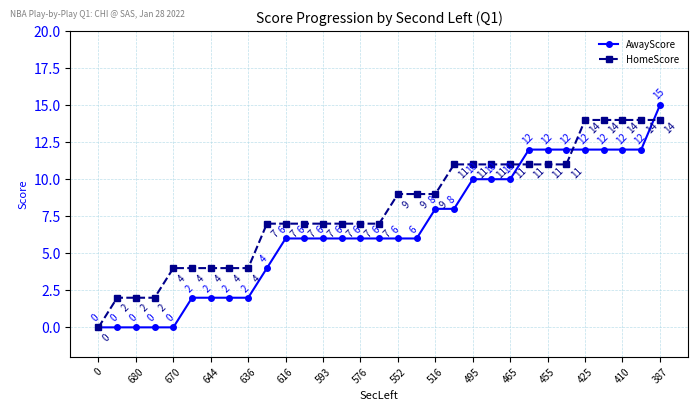

What is the value of the HomeScore point at the 9th from the left?

4